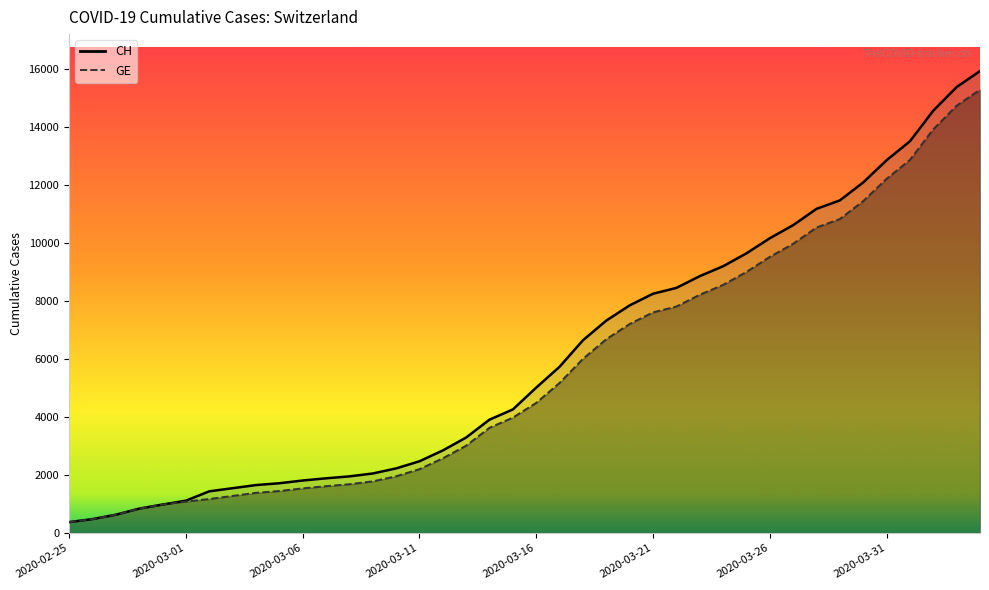

What is the label of the 6th point from the right?

2020-03-30